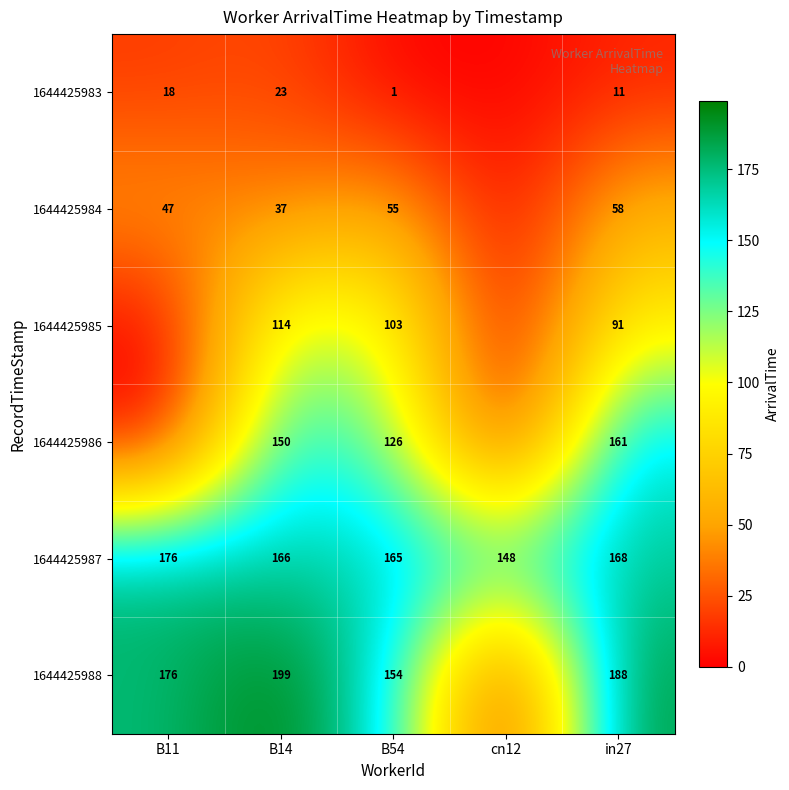

Which has a higher value, B14 or cn12?

B14